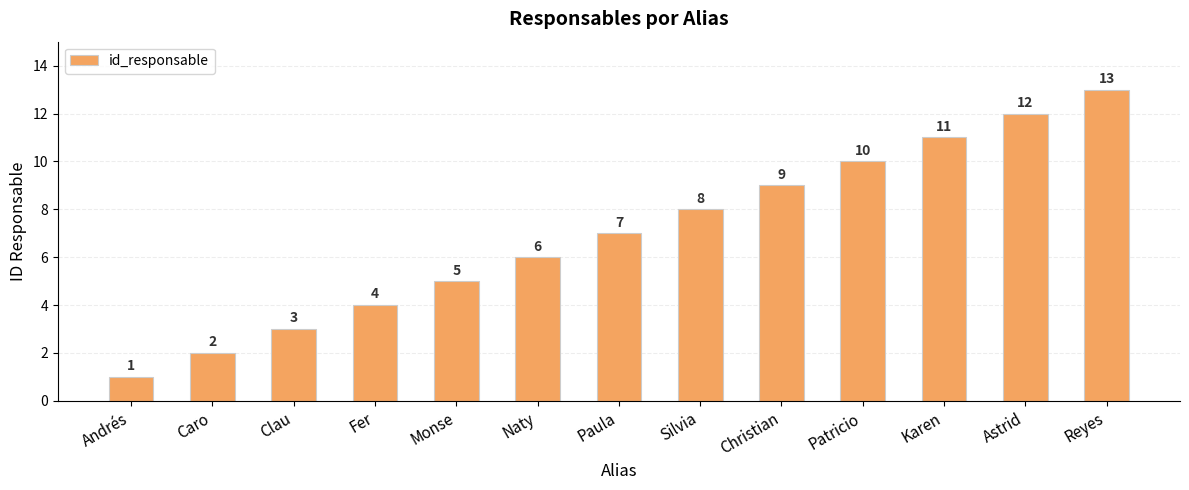

The chart shows a value of 7 at Paula. True or false?

True